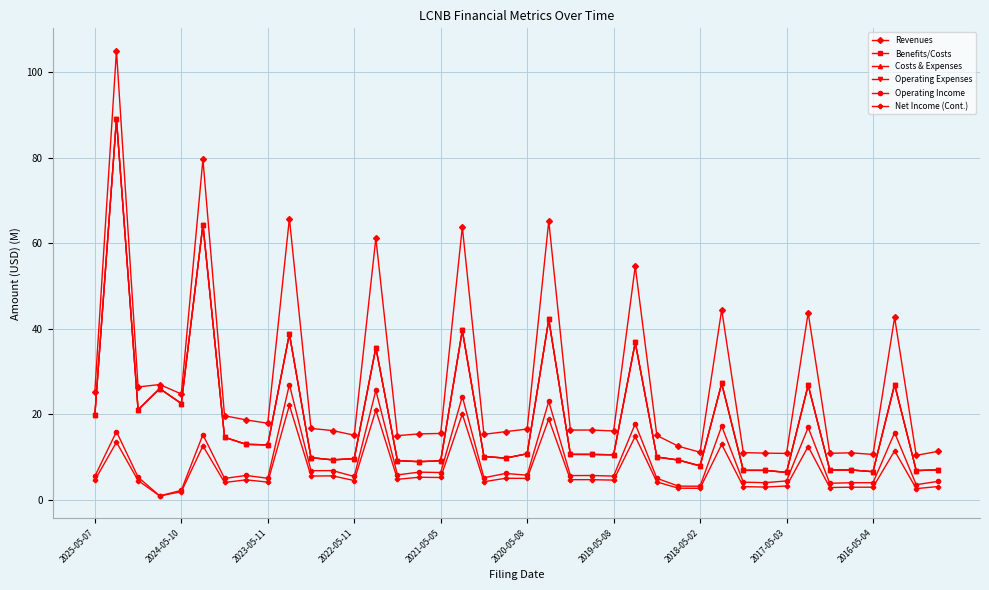

Is this an area chart (filled region under the line)?

No